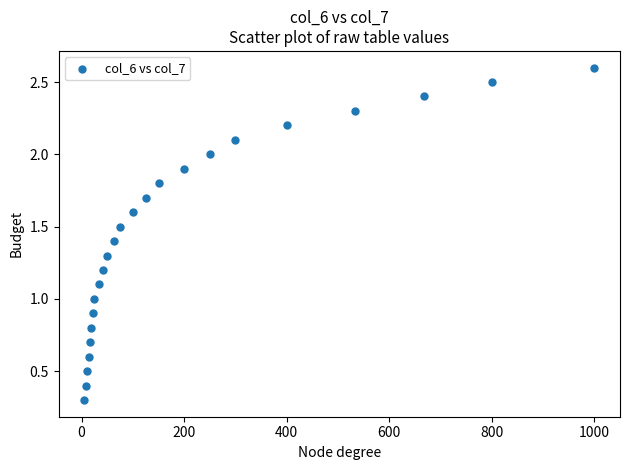

What is the range of X values (max minus min)?

995.0